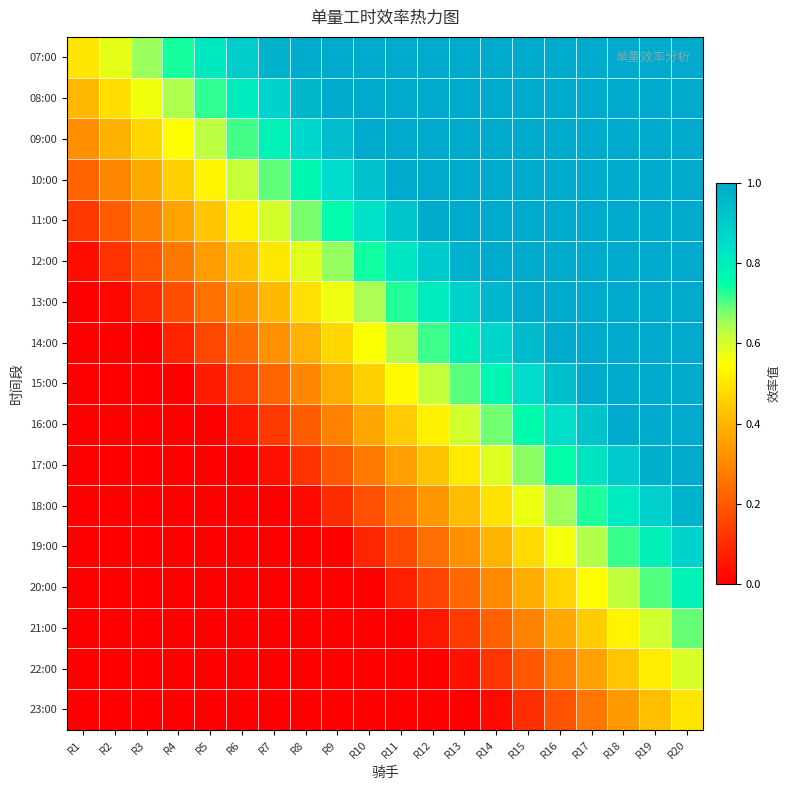

Reading left to right, transcribe all the data shown in this chart.

07:00: R1=0.5	R2=0.6	R3=0.7	R4=0.7	R5=0.8	R6=0.9	R7=1.0	R8=1.0	R9=1.0	R10=1.0	R11=1.0	R12=1.0	R13=1.0	R14=1.0	R15=1.0	R16=1.0	R17=1.0	R18=1.0	R19=1.0	R20=1.0
08:00: R1=0.4	R2=0.5	R3=0.6	R4=0.6	R5=0.7	R6=0.8	R7=0.9	R8=1.0	R9=1.0	R10=1.0	R11=1.0	R12=1.0	R13=1.0	R14=1.0	R15=1.0	R16=1.0	R17=1.0	R18=1.0	R19=1.0	R20=1.0
09:00: R1=0.3	R2=0.4	R3=0.5	R4=0.5	R5=0.6	R6=0.7	R7=0.8	R8=0.9	R9=0.9	R10=1.0	R11=1.0	R12=1.0	R13=1.0	R14=1.0	R15=1.0	R16=1.0	R17=1.0	R18=1.0	R19=1.0	R20=1.0
10:00: R1=0.2	R2=0.3	R3=0.4	R4=0.5	R5=0.5	R6=0.6	R7=0.7	R8=0.8	R9=0.9	R10=0.9	R11=1.0	R12=1.0	R13=1.0	R14=1.0	R15=1.0	R16=1.0	R17=1.0	R18=1.0	R19=1.0	R20=1.0
11:00: R1=0.1	R2=0.2	R3=0.3	R4=0.4	R5=0.4	R6=0.5	R7=0.6	R8=0.7	R9=0.8	R10=0.8	R11=0.9	R12=1.0	R13=1.0	R14=1.0	R15=1.0	R16=1.0	R17=1.0	R18=1.0	R19=1.0	R20=1.0
12:00: R1=0.0	R2=0.1	R3=0.2	R4=0.3	R5=0.3	R6=0.4	R7=0.5	R8=0.6	R9=0.7	R10=0.7	R11=0.8	R12=0.9	R13=1.0	R14=1.0	R15=1.0	R16=1.0	R17=1.0	R18=1.0	R19=1.0	R20=1.0
13:00: R1=0.0	R2=0.0	R3=0.1	R4=0.2	R5=0.3	R6=0.3	R7=0.4	R8=0.5	R9=0.6	R10=0.6	R11=0.7	R12=0.8	R13=0.9	R14=1.0	R15=1.0	R16=1.0	R17=1.0	R18=1.0	R19=1.0	R20=1.0
14:00: R1=0.0	R2=0.0	R3=0.0	R4=0.1	R5=0.2	R6=0.2	R7=0.3	R8=0.4	R9=0.5	R10=0.6	R11=0.6	R12=0.7	R13=0.8	R14=0.9	R15=0.9	R16=1.0	R17=1.0	R18=1.0	R19=1.0	R20=1.0
15:00: R1=0.0	R2=0.0	R3=0.0	R4=0.0	R5=0.1	R6=0.1	R7=0.2	R8=0.3	R9=0.4	R10=0.5	R11=0.5	R12=0.6	R13=0.7	R14=0.8	R15=0.9	R16=0.9	R17=1.0	R18=1.0	R19=1.0	R20=1.0
16:00: R1=0.0	R2=0.0	R3=0.0	R4=0.0	R5=0.0	R6=0.1	R7=0.1	R8=0.2	R9=0.3	R10=0.4	R11=0.4	R12=0.5	R13=0.6	R14=0.7	R15=0.8	R16=0.8	R17=0.9	R18=1.0	R19=1.0	R20=1.0
17:00: R1=0.0	R2=0.0	R3=0.0	R4=0.0	R5=0.0	R6=0.0	R7=0.0	R8=0.1	R9=0.2	R10=0.3	R11=0.4	R12=0.4	R13=0.5	R14=0.6	R15=0.7	R16=0.7	R17=0.8	R18=0.9	R19=1.0	R20=1.0
18:00: R1=0.0	R2=0.0	R3=0.0	R4=0.0	R5=0.0	R6=0.0	R7=0.0	R8=0.0	R9=0.1	R10=0.2	R11=0.3	R12=0.3	R13=0.4	R14=0.5	R15=0.6	R16=0.7	R17=0.7	R18=0.8	R19=0.9	R20=1.0
19:00: R1=0.0	R2=0.0	R3=0.0	R4=0.0	R5=0.0	R6=0.0	R7=0.0	R8=0.0	R9=0.0	R10=0.1	R11=0.2	R12=0.2	R13=0.3	R14=0.4	R15=0.5	R16=0.6	R17=0.6	R18=0.7	R19=0.8	R20=0.9
20:00: R1=0.0	R2=0.0	R3=0.0	R4=0.0	R5=0.0	R6=0.0	R7=0.0	R8=0.0	R9=0.0	R10=0.0	R11=0.1	R12=0.1	R13=0.2	R14=0.3	R15=0.4	R16=0.5	R17=0.5	R18=0.6	R19=0.7	R20=0.8
21:00: R1=0.0	R2=0.0	R3=0.0	R4=0.0	R5=0.0	R6=0.0	R7=0.0	R8=0.0	R9=0.0	R10=0.0	R11=0.0	R12=0.1	R13=0.1	R14=0.2	R15=0.3	R16=0.4	R17=0.5	R18=0.5	R19=0.6	R20=0.7
22:00: R1=0.0	R2=0.0	R3=0.0	R4=0.0	R5=0.0	R6=0.0	R7=0.0	R8=0.0	R9=0.0	R10=0.0	R11=0.0	R12=0.0	R13=0.0	R14=0.1	R15=0.2	R16=0.3	R17=0.4	R18=0.4	R19=0.5	R20=0.6
23:00: R1=0.0	R2=0.0	R3=0.0	R4=0.0	R5=0.0	R6=0.0	R7=0.0	R8=0.0	R9=0.0	R10=0.0	R11=0.0	R12=0.0	R13=0.0	R14=0.0	R15=0.1	R16=0.2	R17=0.3	R18=0.3	R19=0.4	R20=0.5